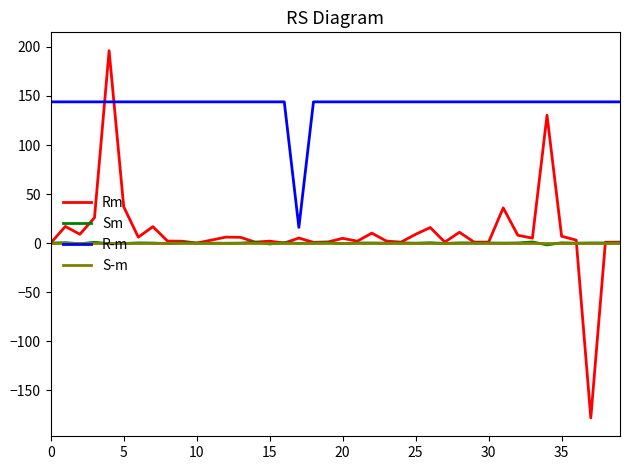

True or false: R-m and Sm intersect in this chart.

False